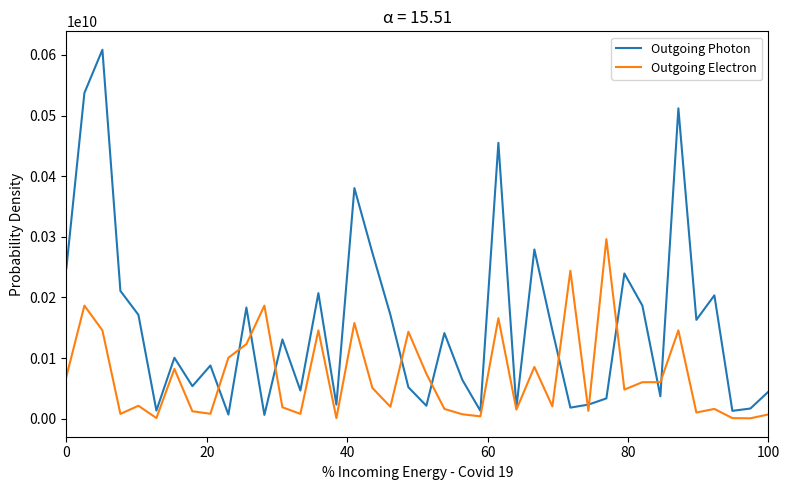

Which series has the largest total across all categories?

Outgoing Photon